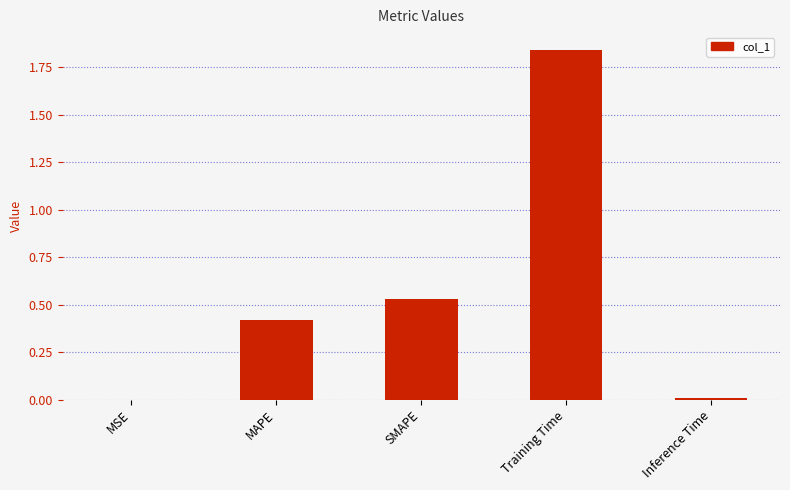

What is the sum of the values at Training Time and MAPE?

2.3